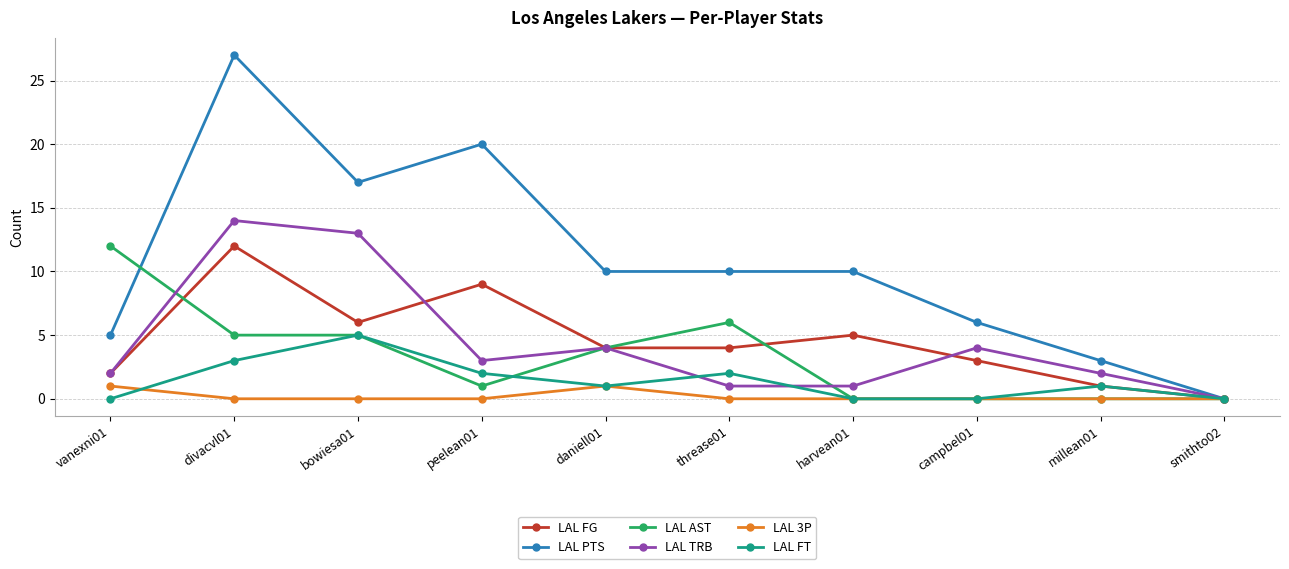

At which category does LAL PTS reach its first local valley?

bowiesa01